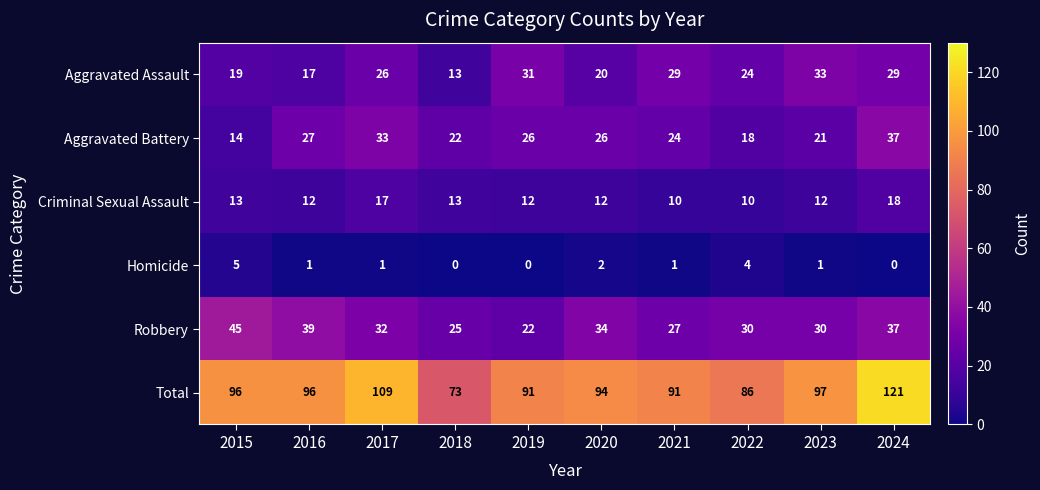

Read the Aggravated Battery value at 2021, to the nearest 5.

25